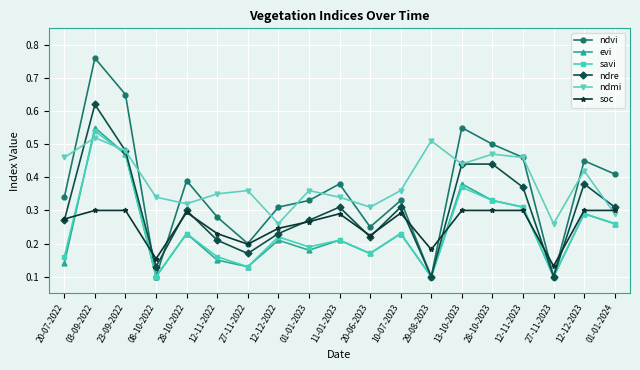

At which label is soc closest to 0?

27-11-2023